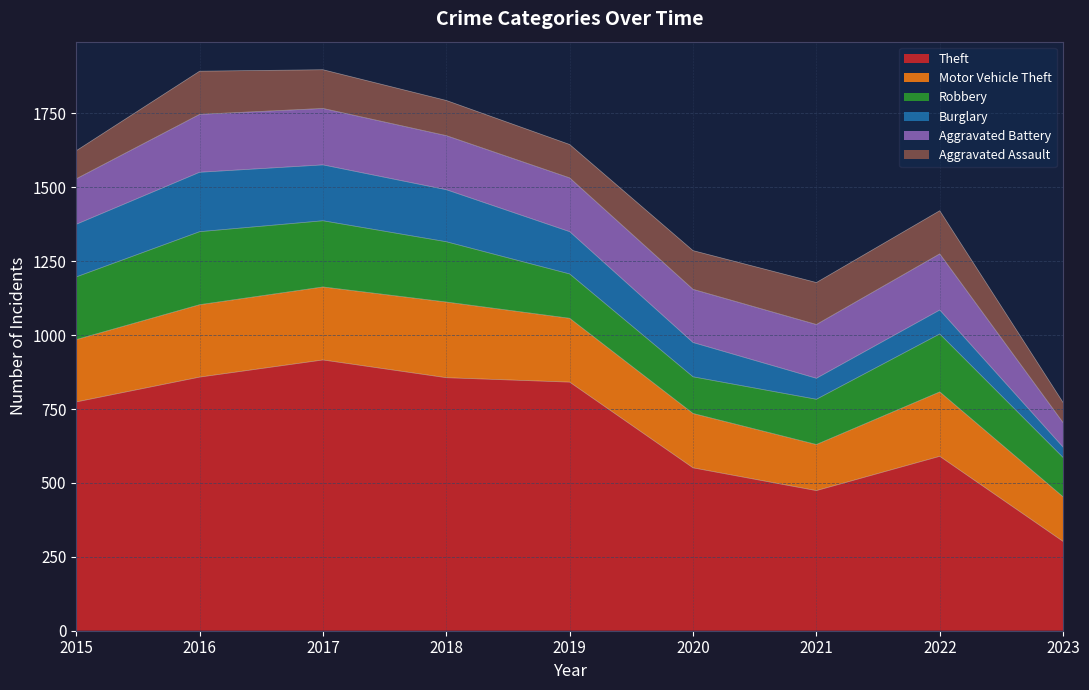

At which category does Aggravated Battery reach its first local peak?

2016